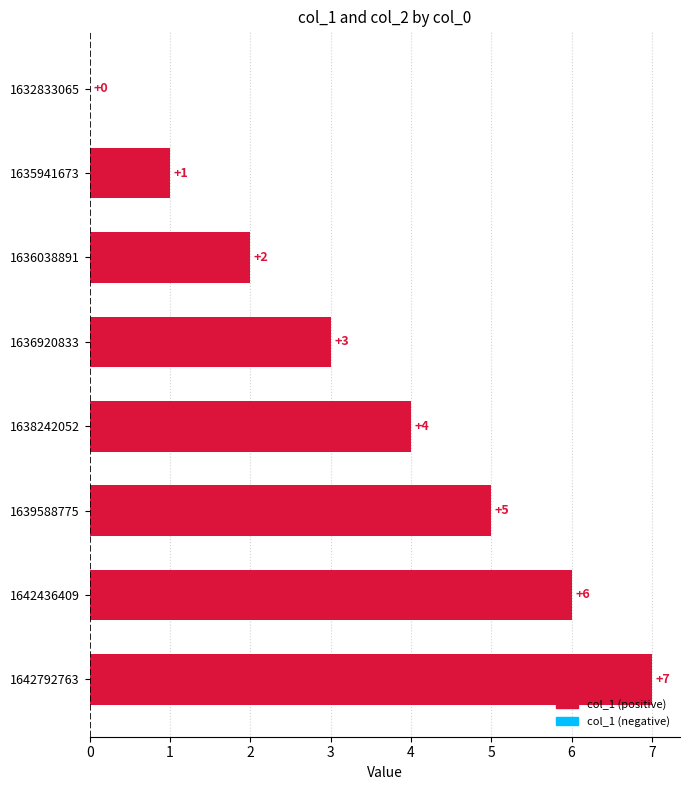

Reading bottom to top, list all the values displayed in this chart.

1642792763=7	1642436409=6	1639588775=5	1638242052=4	1636920833=3	1636038891=2	1635941673=1	1632833065=0